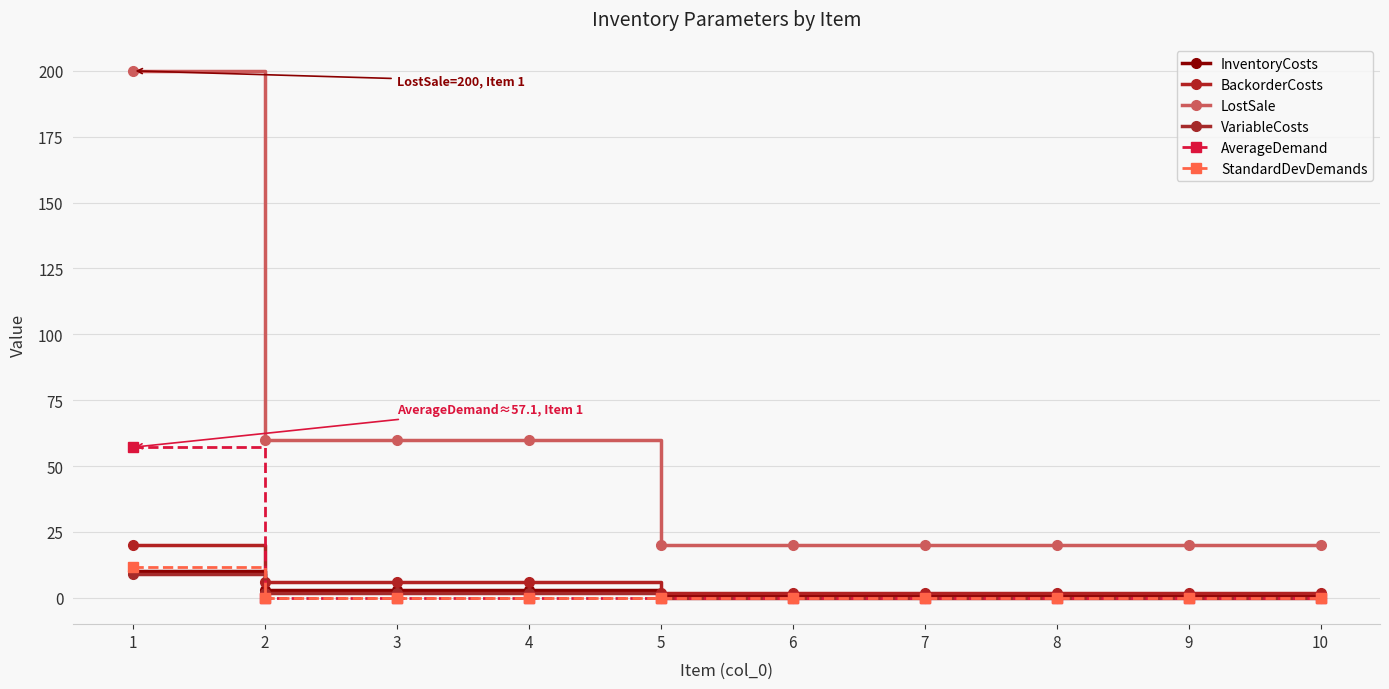

Is it true that BackorderCosts equals 9.4 at 2?

False